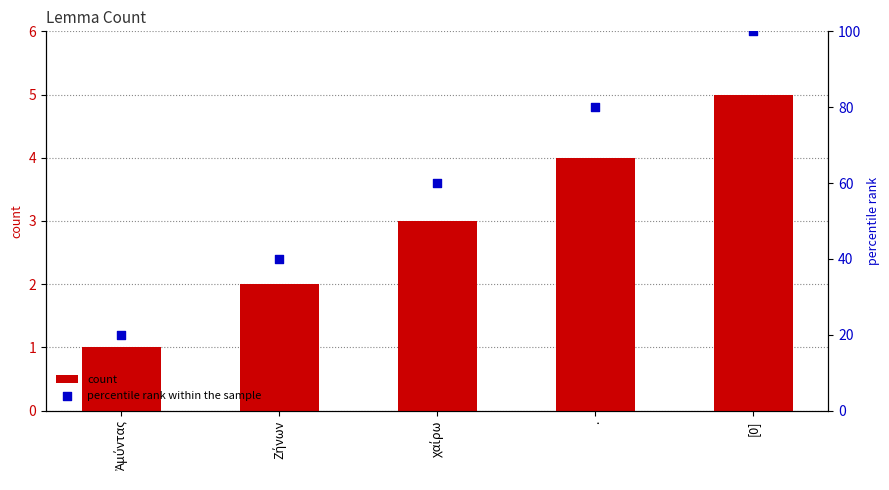

Which series reaches the minimum Y coordinate?

count